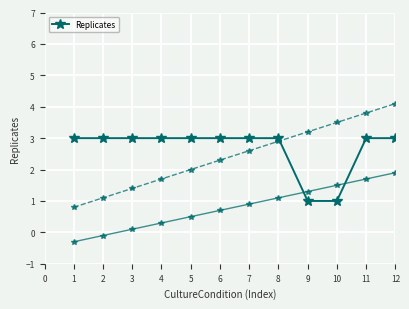

Does the chart display data point markers on the line(s)?

Yes